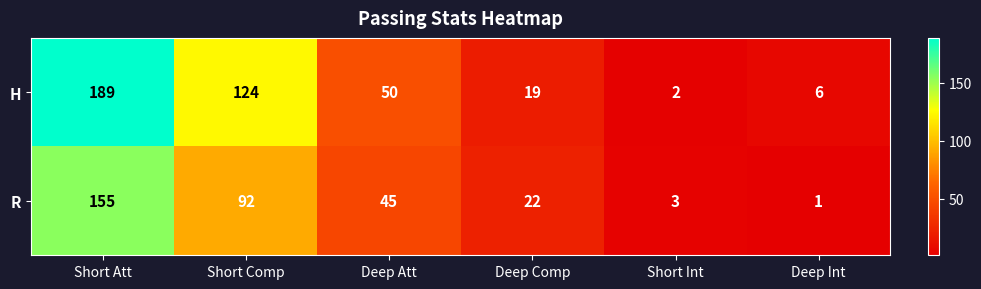

At which label is R closest to 78?

Short Comp